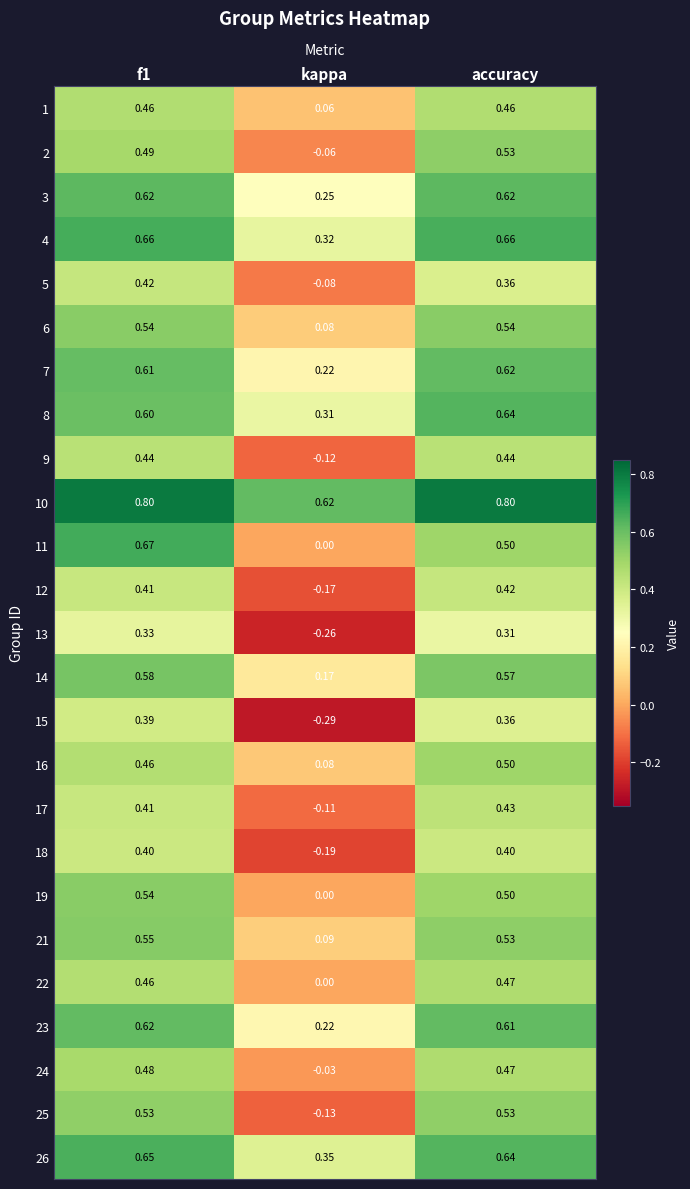

Is the value of 1 at kappa greater than the value of 24 at accuracy?

No